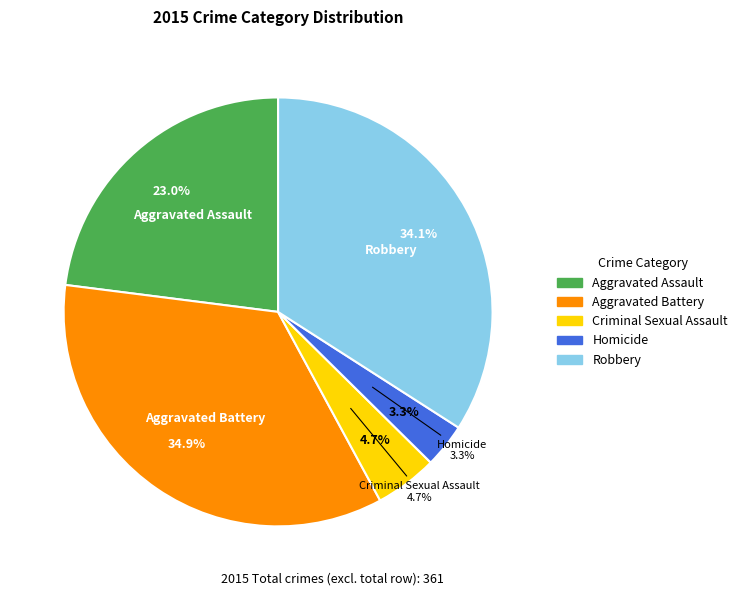

What is the total percentage of Aggravated Battery and Aggravated Assault?

57.9%